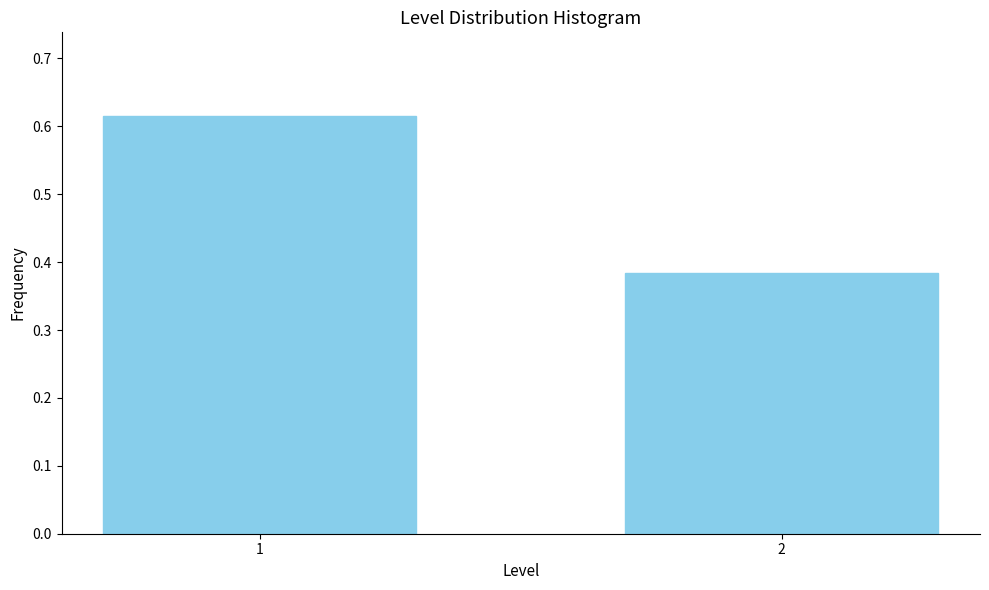

List the labels in order of value, largest first.

1, 2